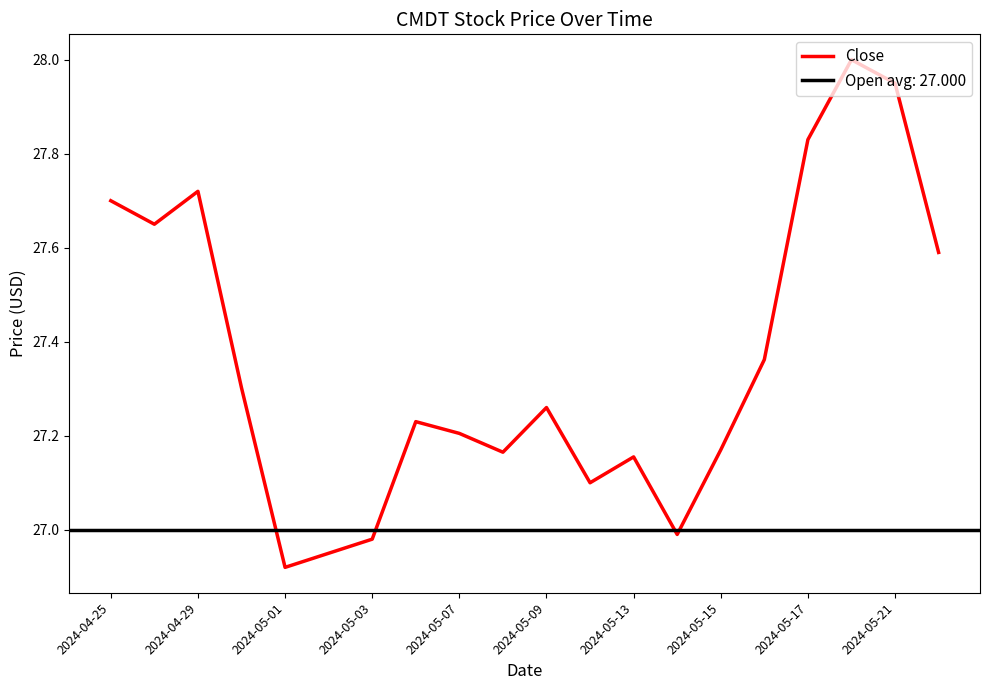

Which category has the lowest value in the Close series?

2024-05-01